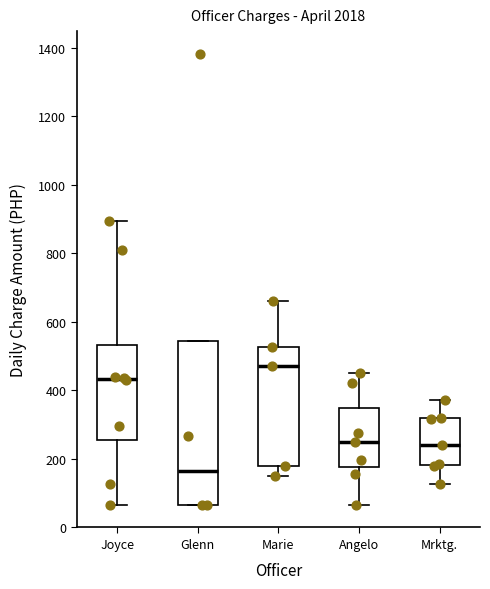

Which box is the tallest, from its lower edge to its upper edge?

Glenn